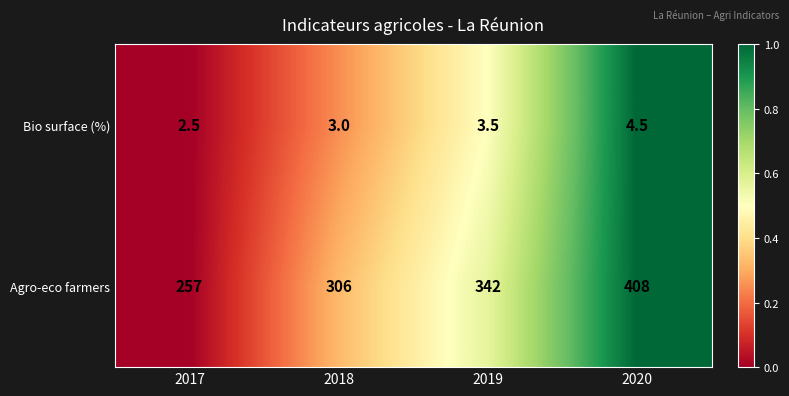

Is it true that Agro-eco farmers equals 257.0 at 2017?

True